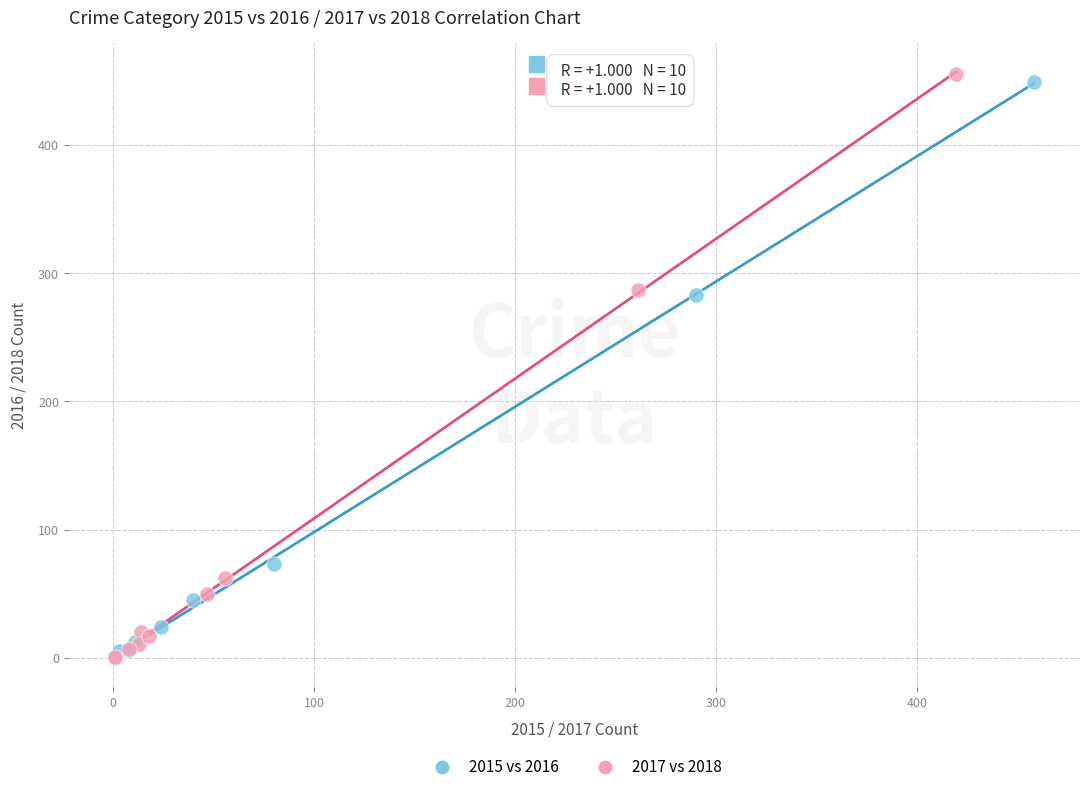

Which series has the widest spread of Y values?

2017 vs 2018